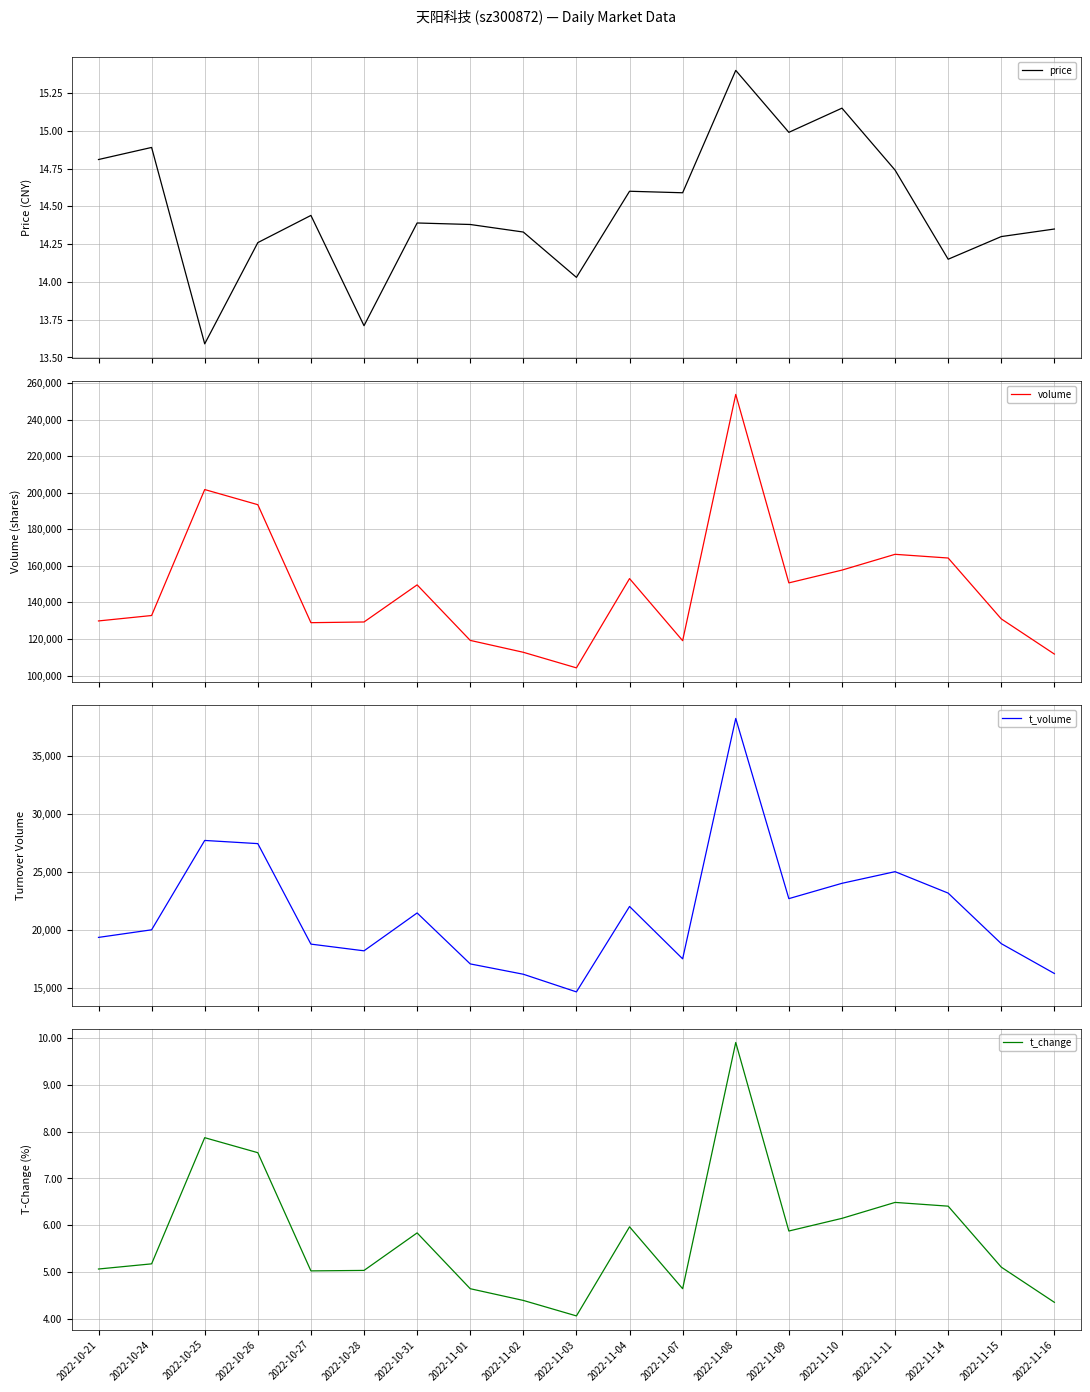

At which label does price reach its peak?

2022-11-08